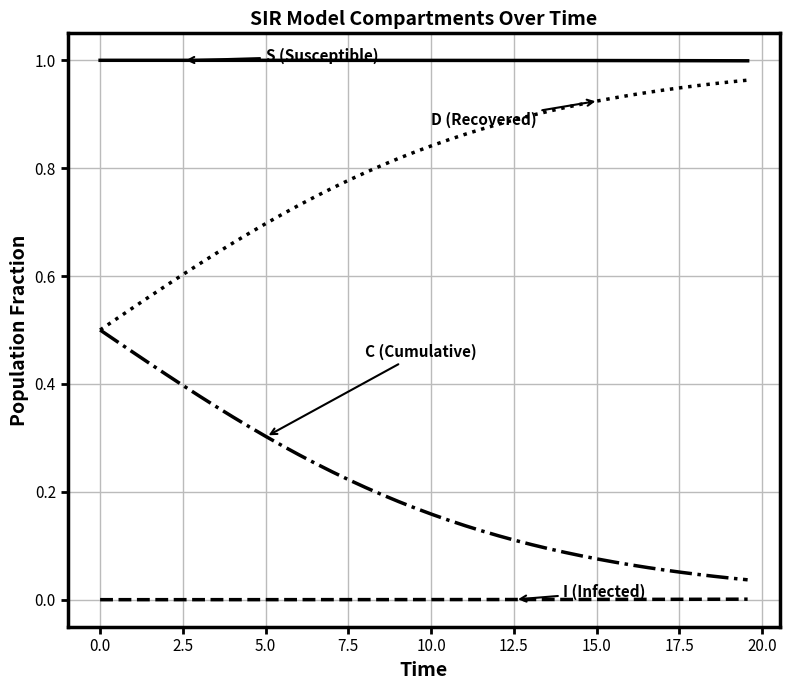

How many lines are shown in the chart?

4